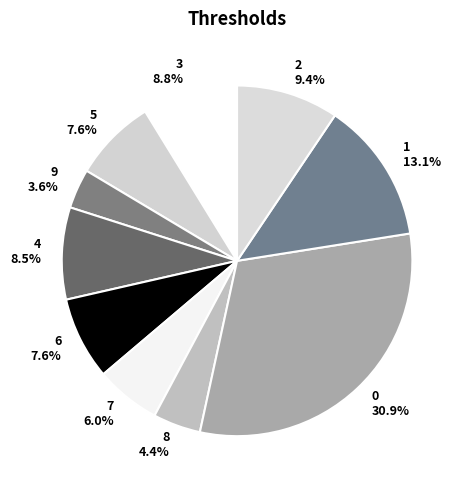

What portion of the pie excludes 7?

94.0%